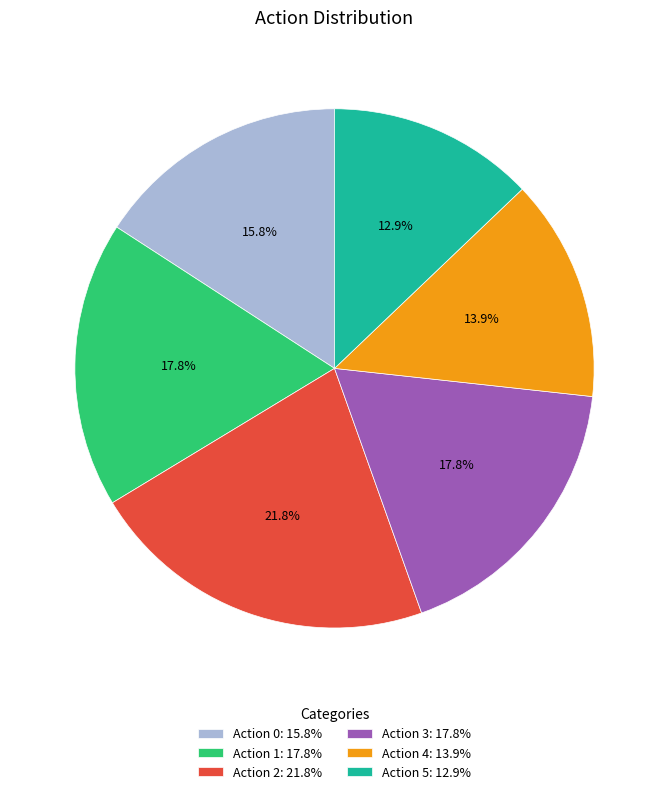

Does any single category account for the majority?

No